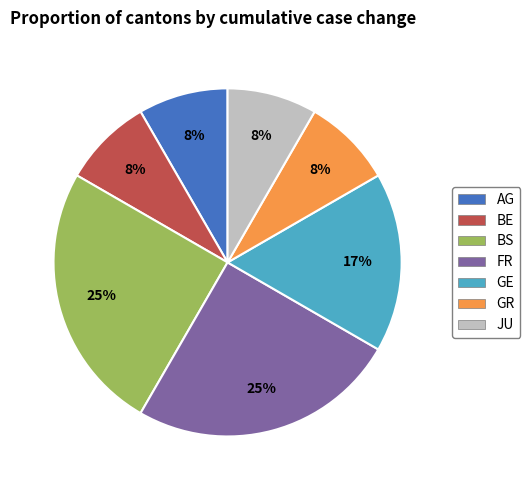

What is the ratio of the value at BS to the value at GE?

1.5